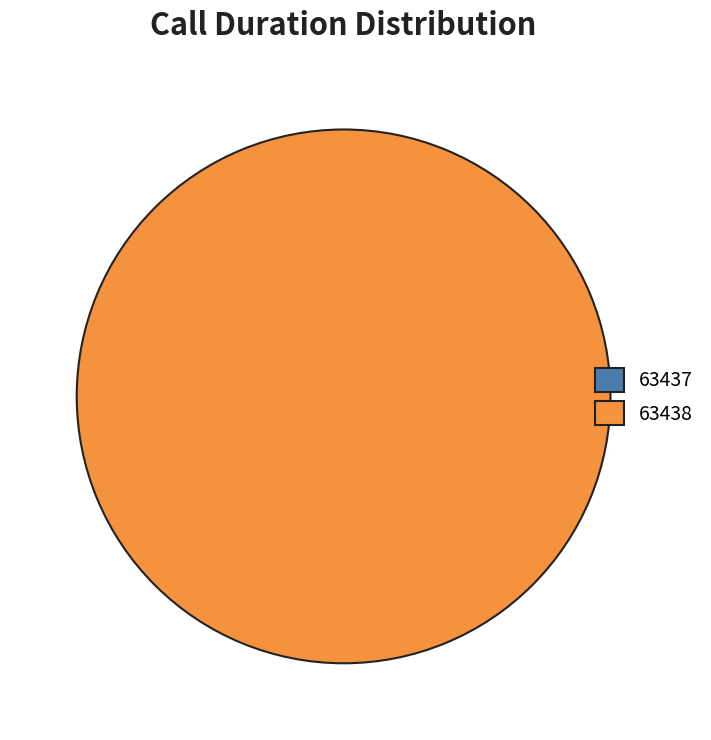

What percentage is the 63438 slice, to the nearest percent?

100%